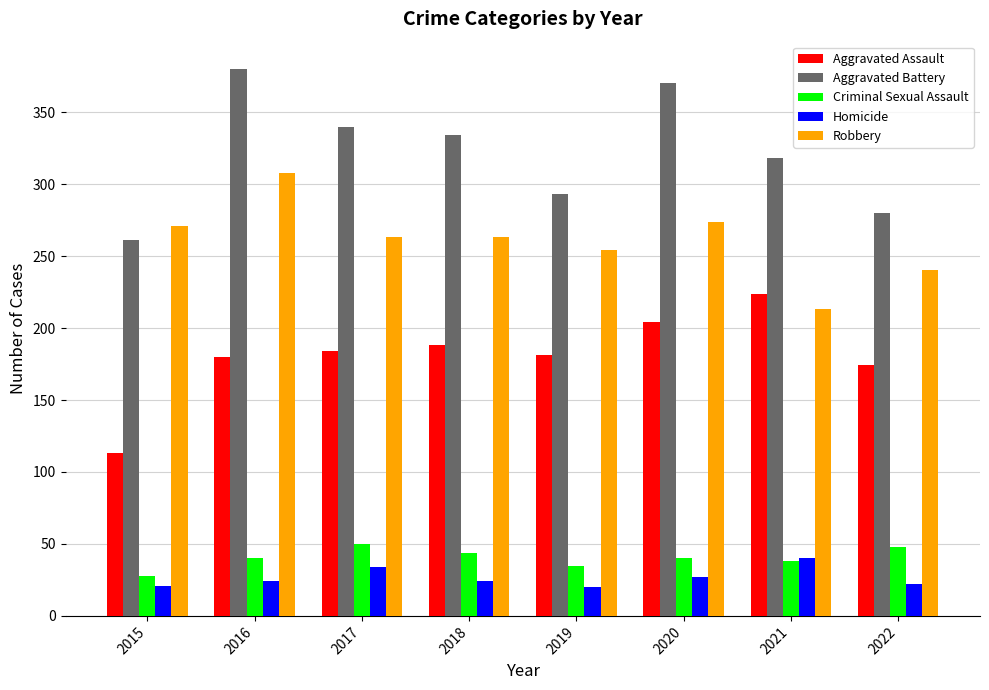

Which series has the largest total across all categories?

Aggravated Battery